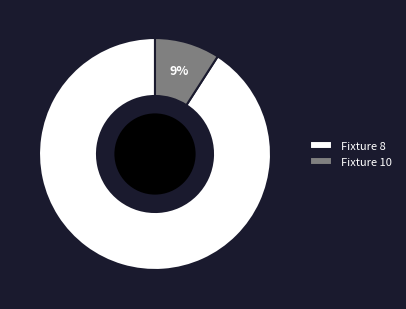

To the nearest percent, what is the combined percentage of Fixture 10 and Fixture 8?

100%